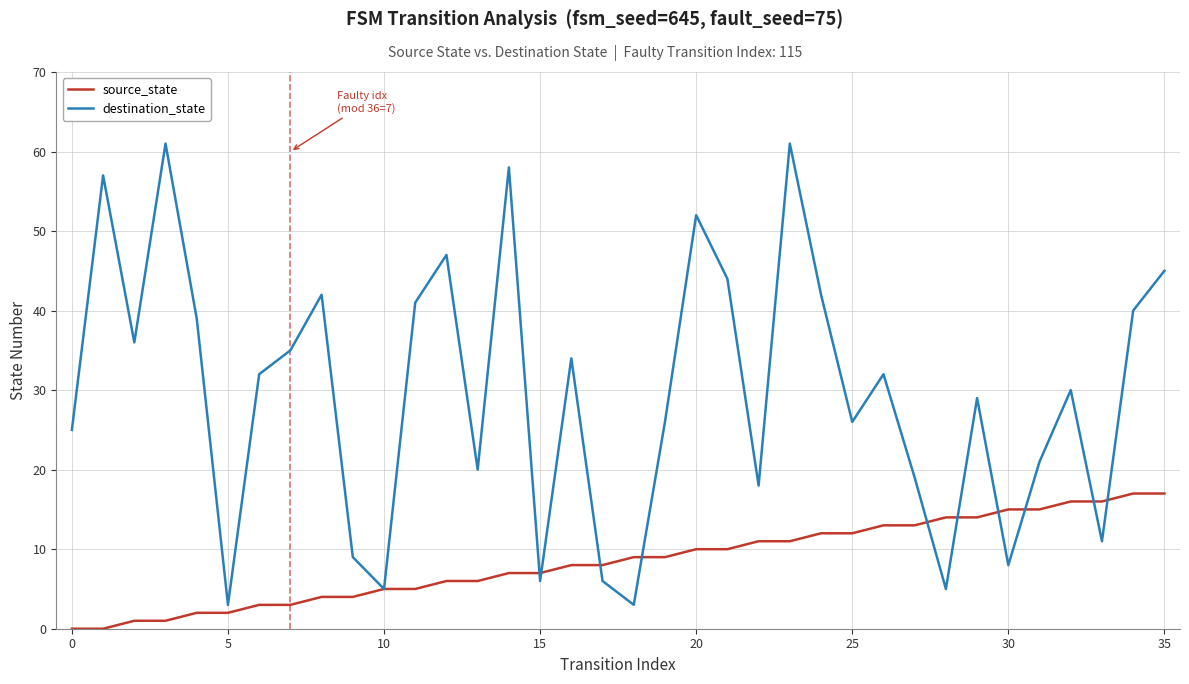

True or false: destination_state has more than 1 points higher than both neighbors.

True